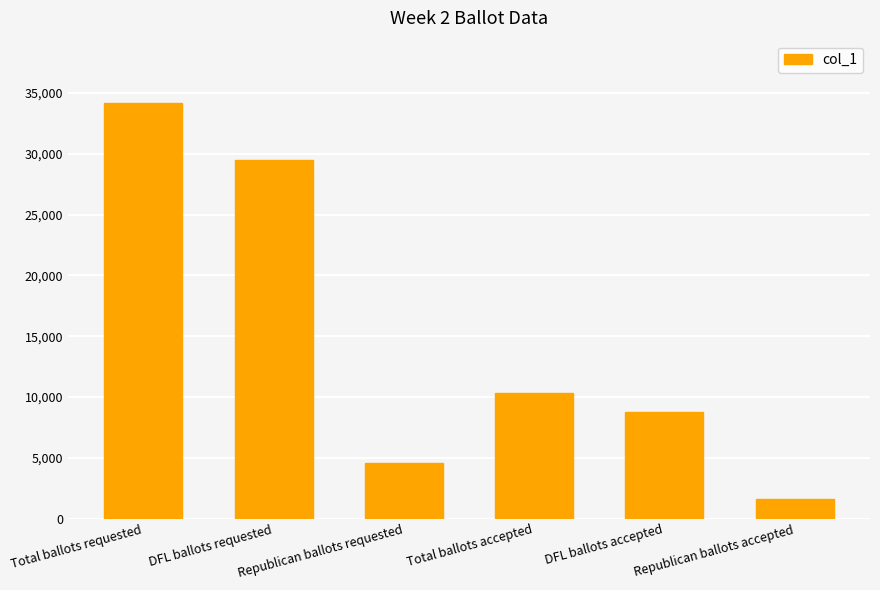

Is it true that the value at DFL ballots accepted is 2165?

False